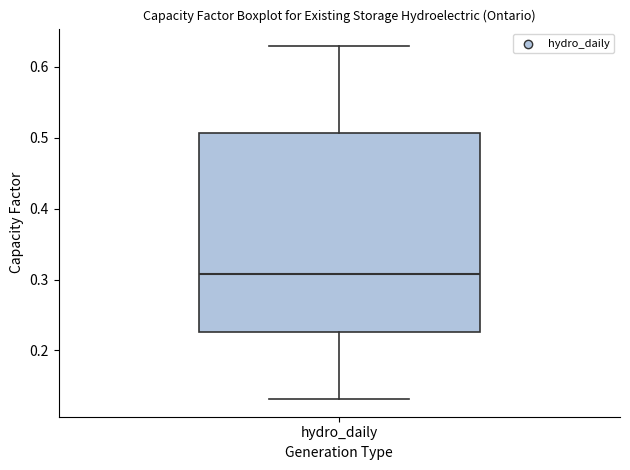

Transcribe this box plot: give where the median line is, the range the box spans, and where the two whiskers end, as read against the y-axis. The values are not printed on the chart, so give them approximately, as read against the axis.

median 0.31, box 0.23 to 0.51, whiskers 0.13 to 0.63